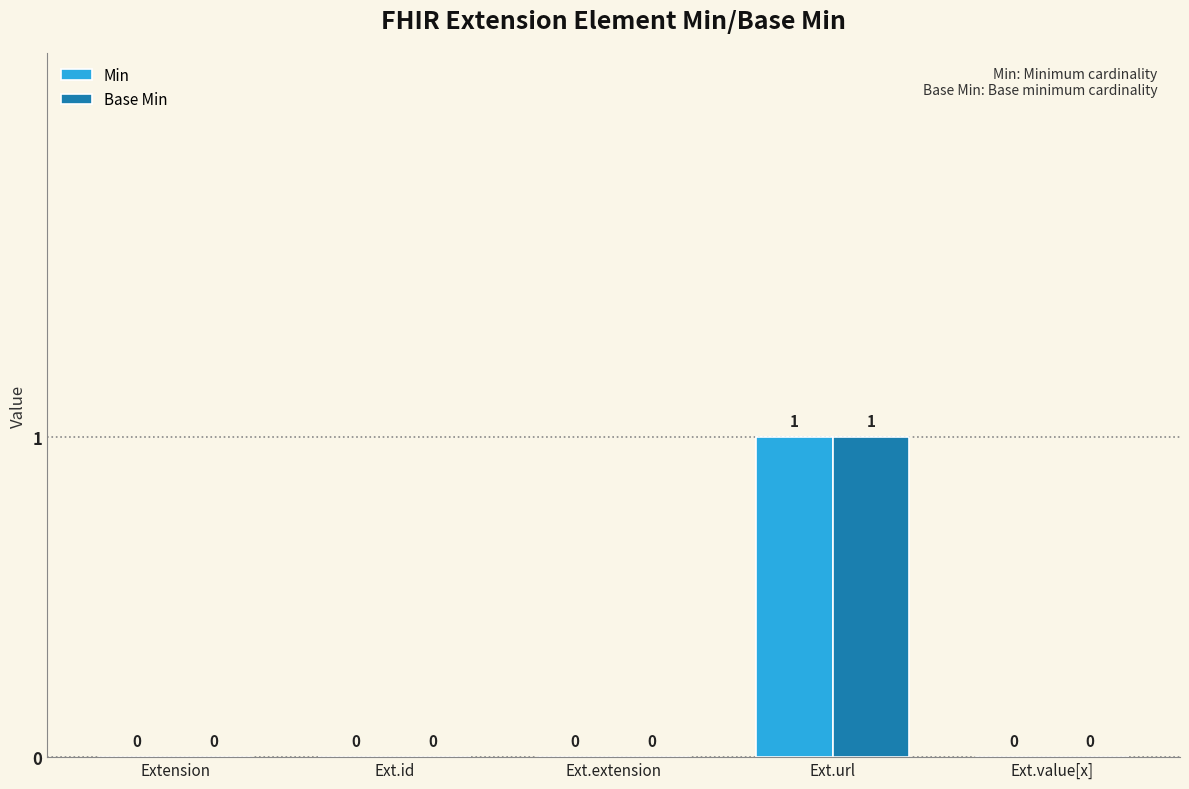

At which category is the sum across all series the highest?

Ext.url